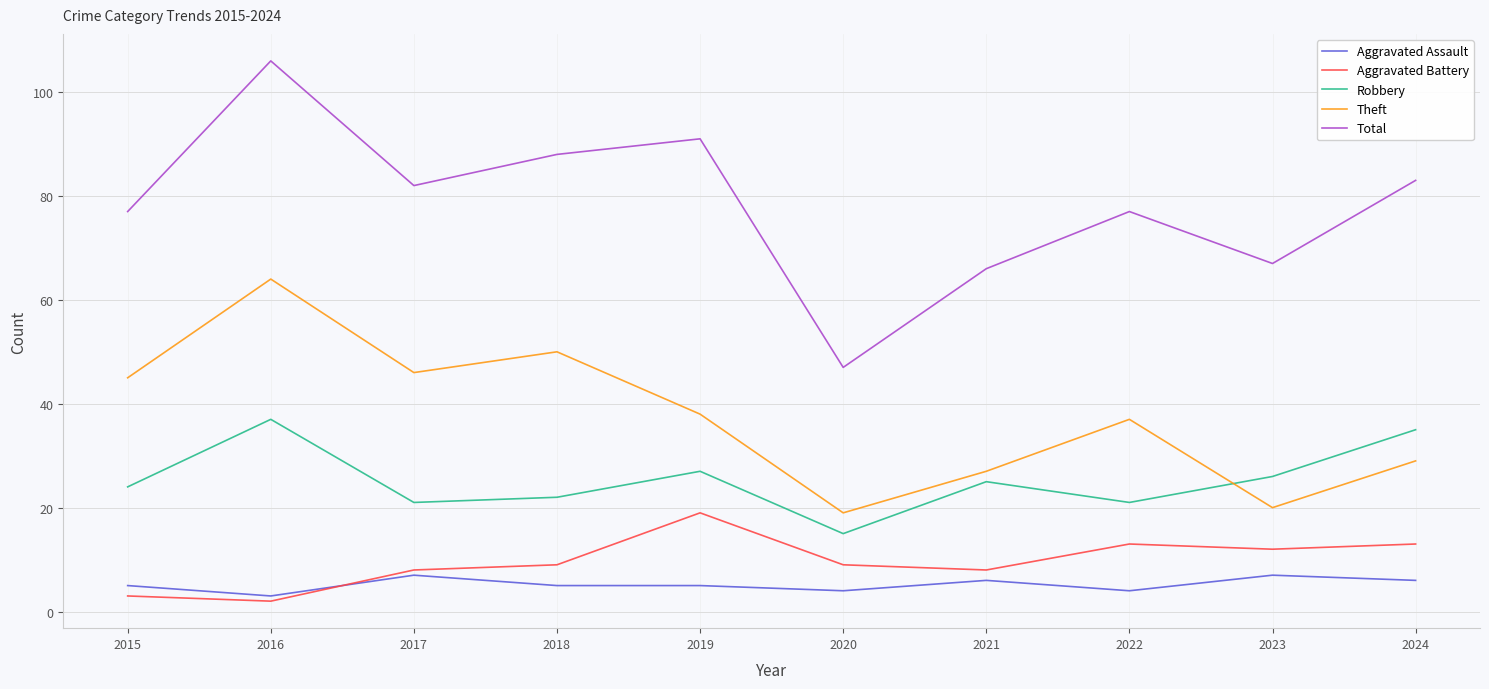

How many distinct data groups are displayed?

5